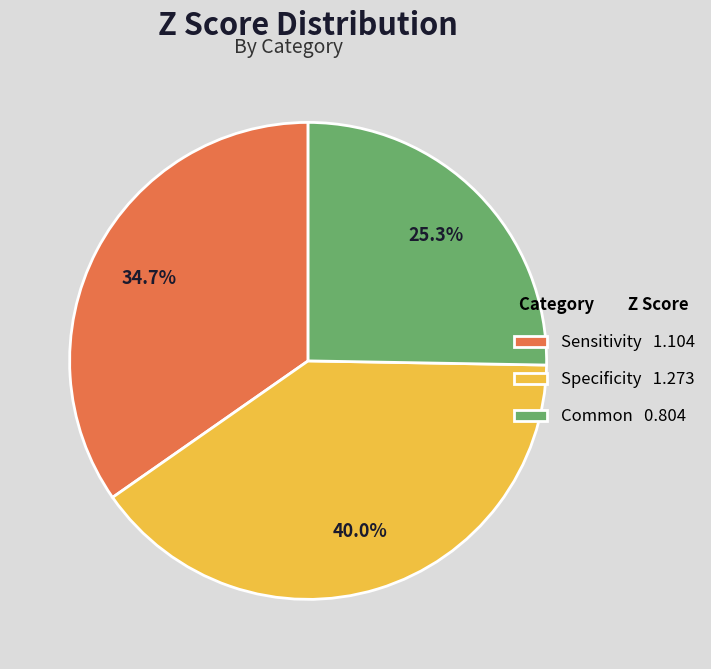

To the nearest percent, what is the average slice percentage?

33%